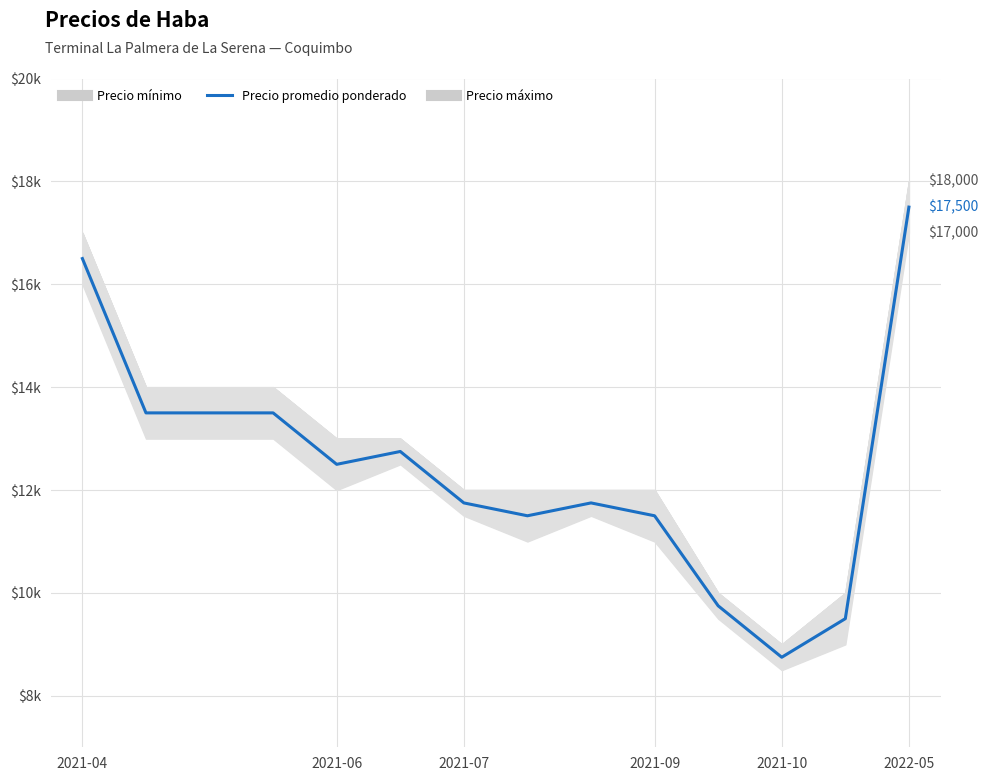

What is the difference between the values at 2022-05 and 2021-04?

1000